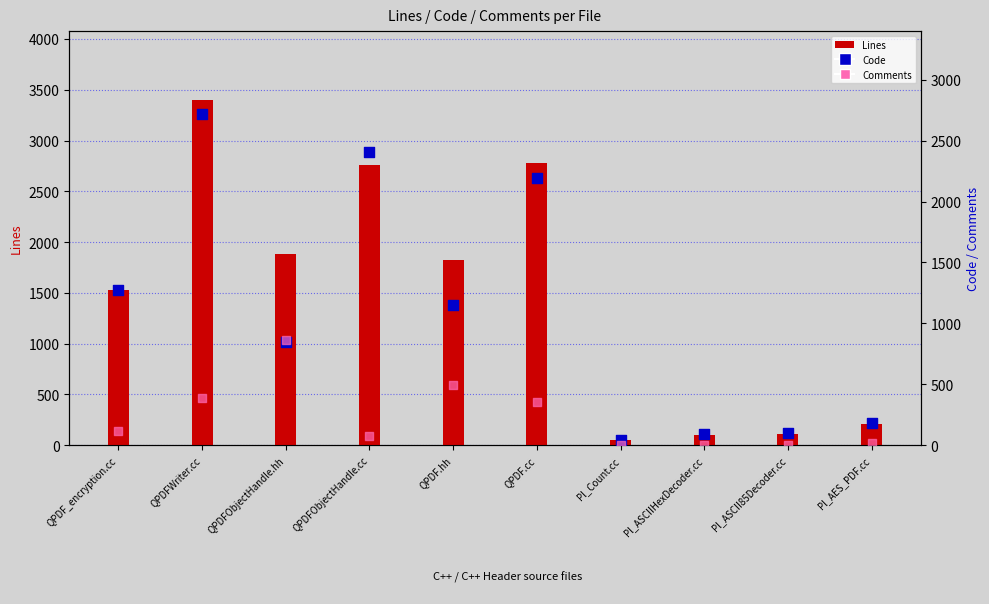

What are all the series names shown in the legend?

Lines, Code, Comments